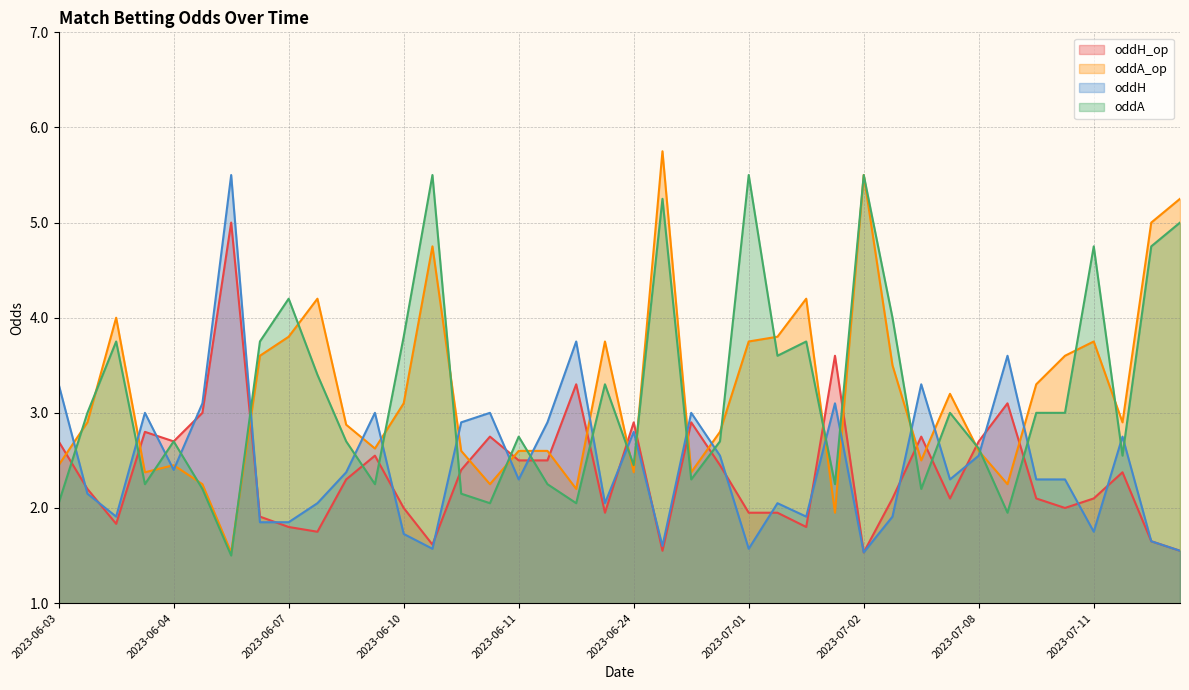

Rank the series by their maximum value, from highest to lowest.

oddA_op, oddH, oddA, oddH_op